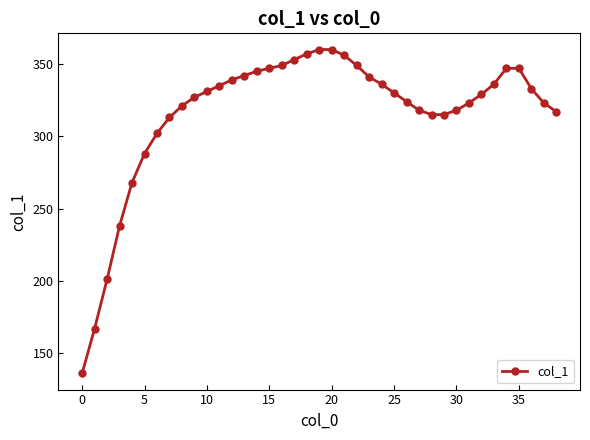

Reading left to right, what are all the values shown in this chart?

136	167	201	238	268	288	302	313	321	327	331	335	339	342	345	347	349	353	357	360	360	356	349	341	336	330	324	318	315	315	318	323	329	336	347	347	333	323	317